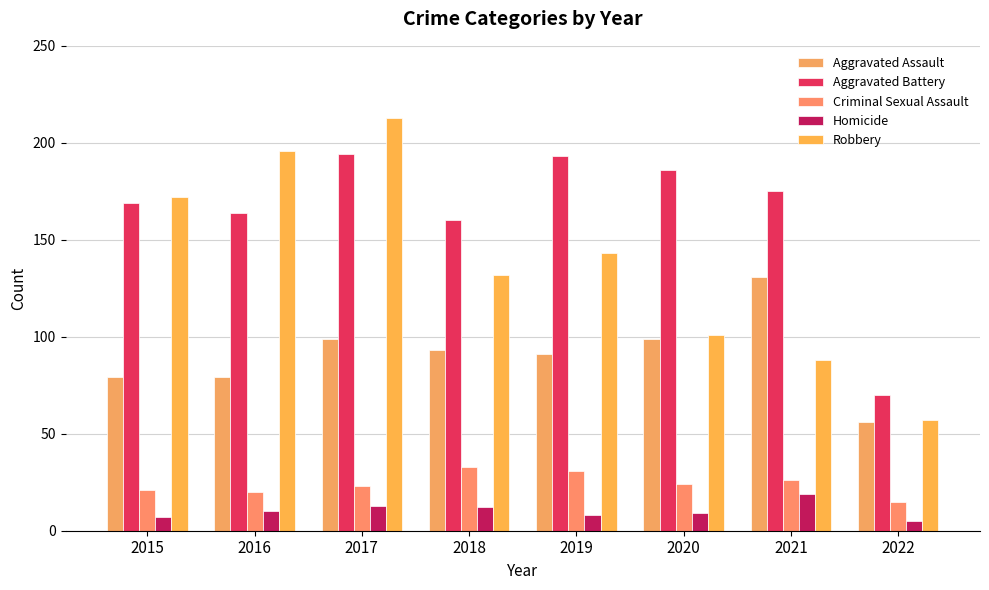

What is the sum of all Robbery values?

1102